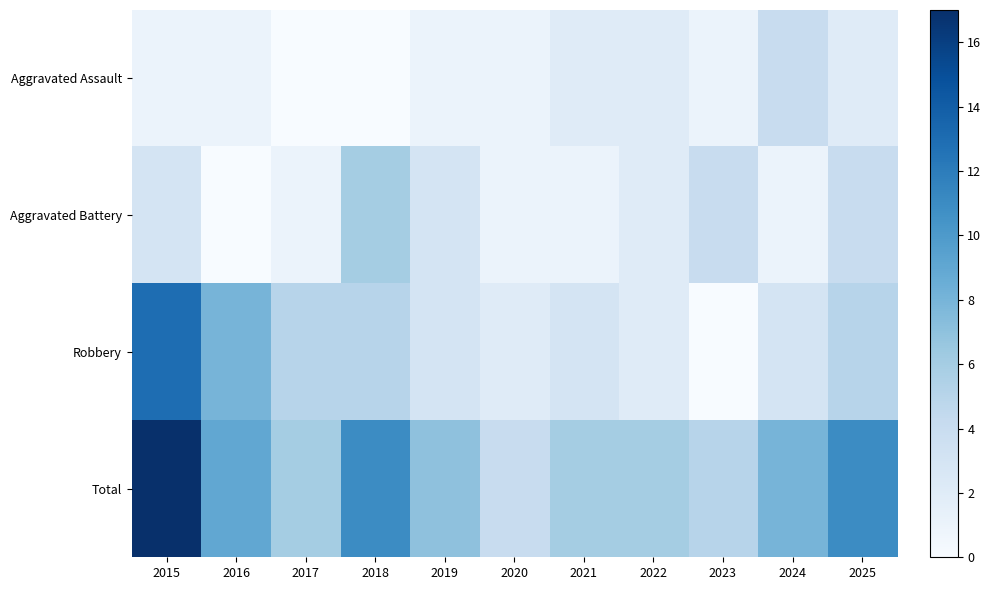

What is the total value across all series at 2019?

14